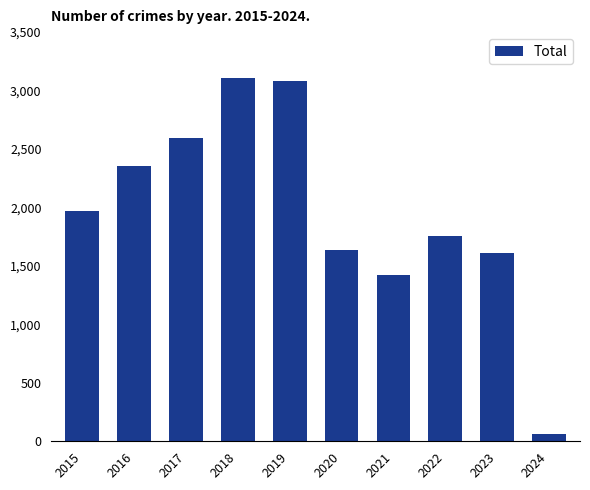

What is the change in value from 2021 to 2024?

-1356